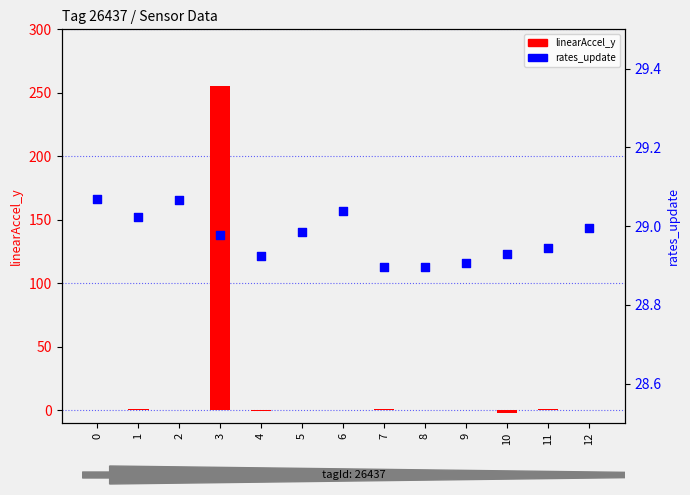

What is the total value across all series at 8?

28.9